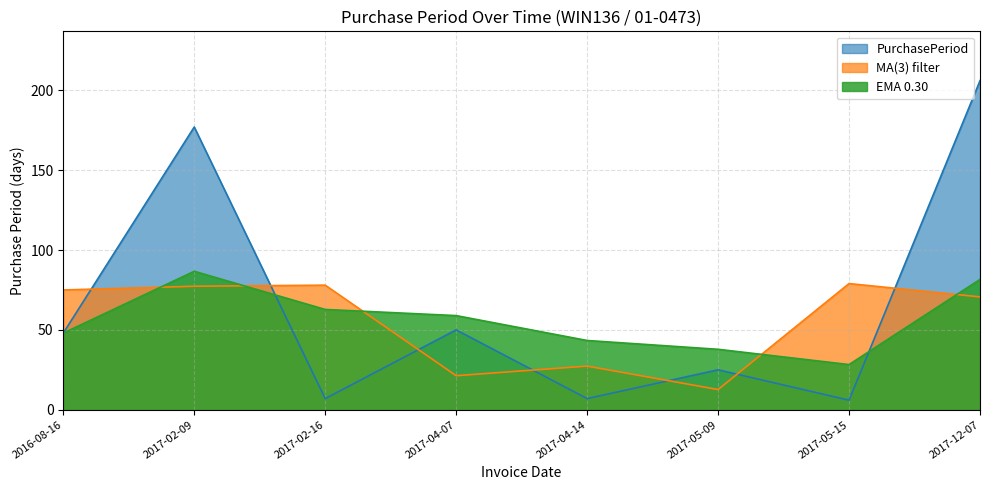

Rank the categories by value from highest to lowest.

2017-12-07, 2017-02-09, 2017-04-07, 2016-08-16, 2017-05-09, 2017-02-16, 2017-04-14, 2017-05-15